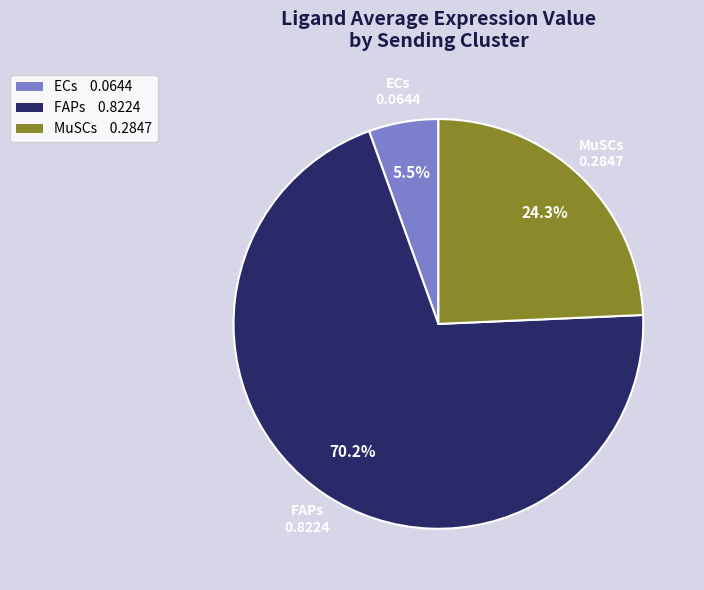

Does any single category account for the majority?

Yes